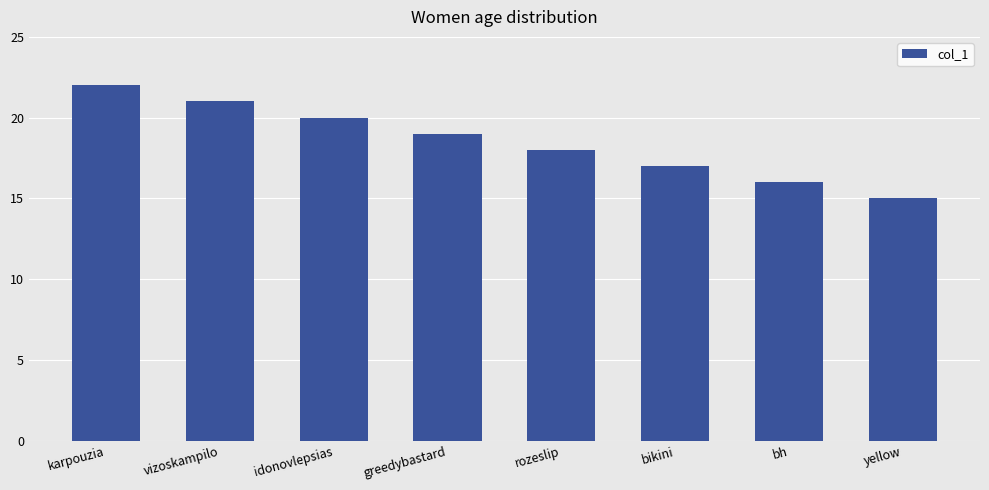

How many bars are there in total?

8